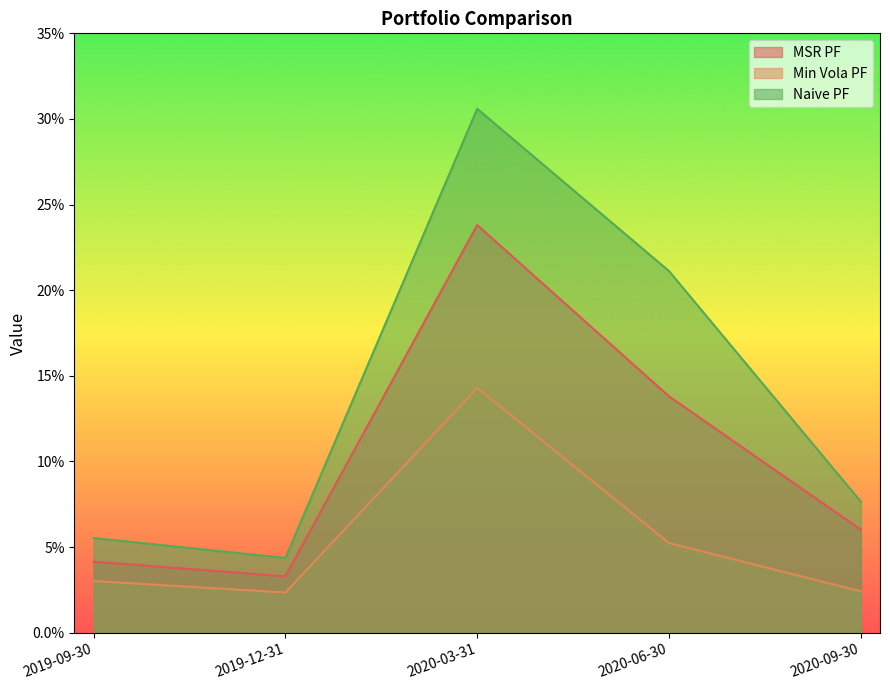

Between 2020-03-31 and 2020-09-30, which series saw the biggest shift?

Naive PF